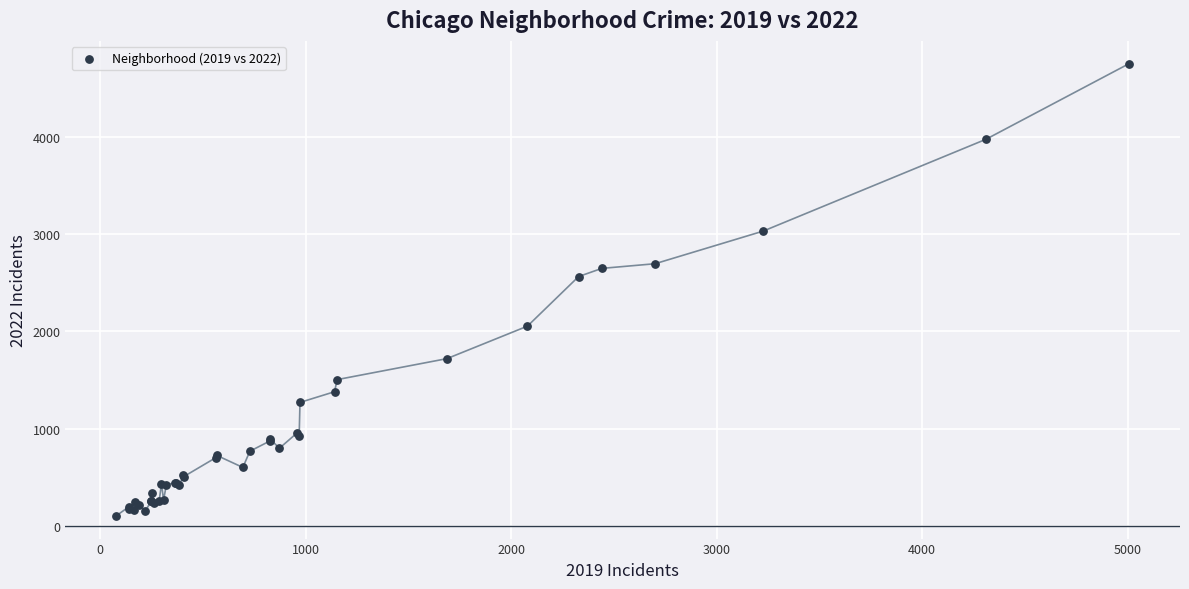

What Y value in the scatter plot is closest to 2430?

2566